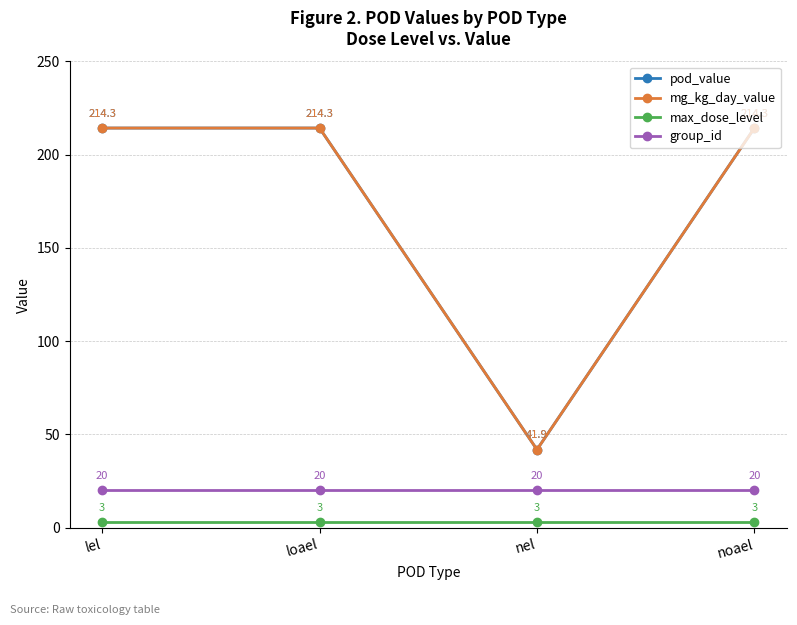

Reading left to right, list all the values displayed in this chart.

pod_value: lel=214.3	loael=214.3	nel=41.9	noael=214.3
mg_kg_day_value: lel=214.3	loael=214.3	nel=41.9	noael=214.3
max_dose_level: lel=3.0	loael=3.0	nel=3.0	noael=3.0
group_id: lel=20.0	loael=20.0	nel=20.0	noael=20.0